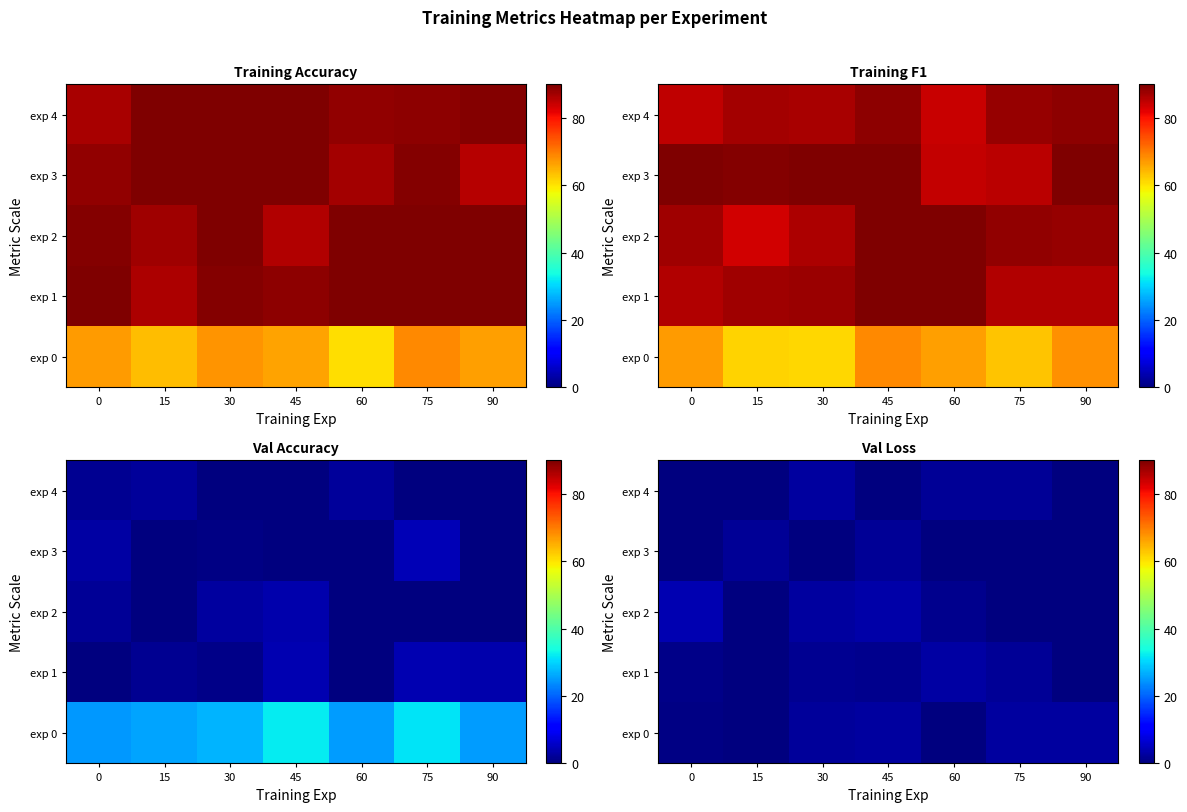

The value of exp 3 at 45 is 1.8. True or false?

True